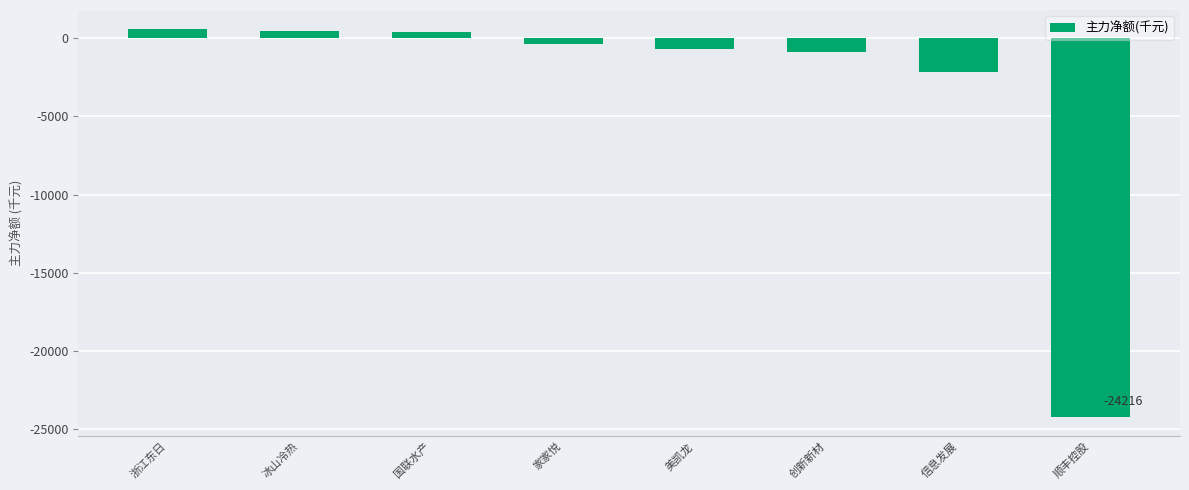

Are the bars grouped side by side (vs. stacked)?

No